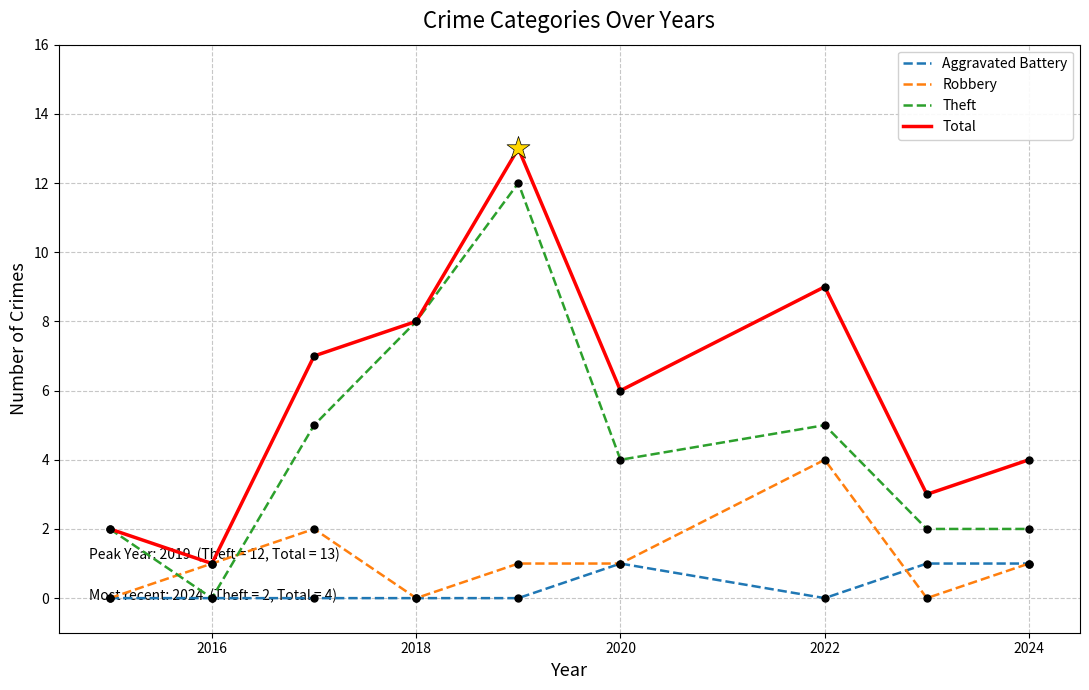

What are all the series names shown in the legend?

Aggravated Battery, Robbery, Theft, Total